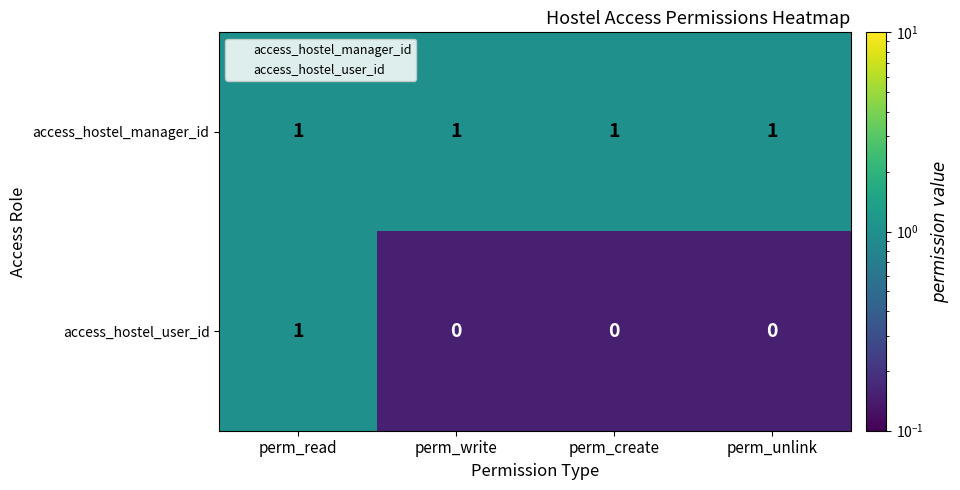

Rank the series at perm_create from highest to lowest value.

access_hostel_manager_id, access_hostel_user_id